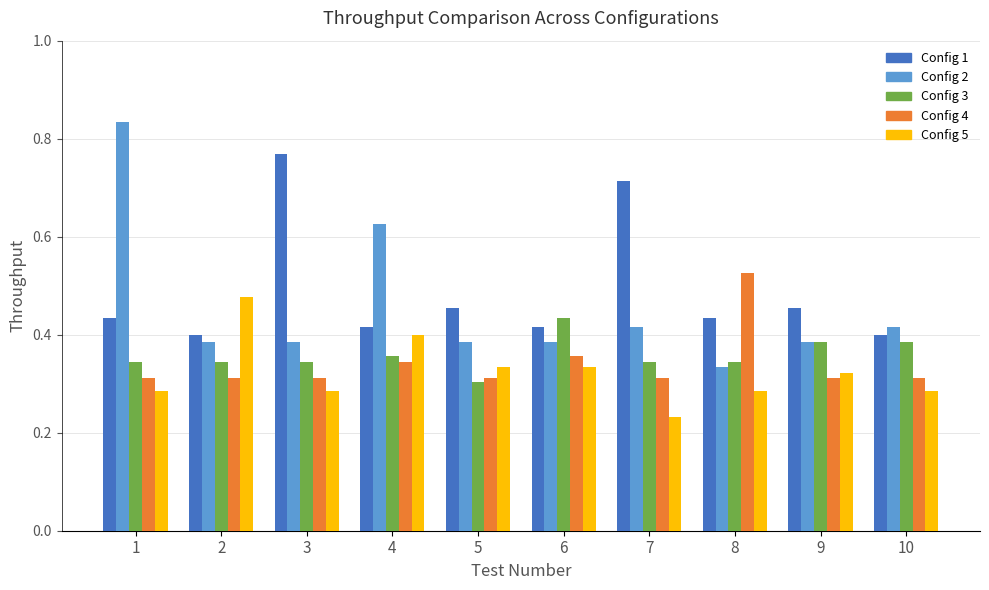

At which category does the chart reach its minimum across all series?

7